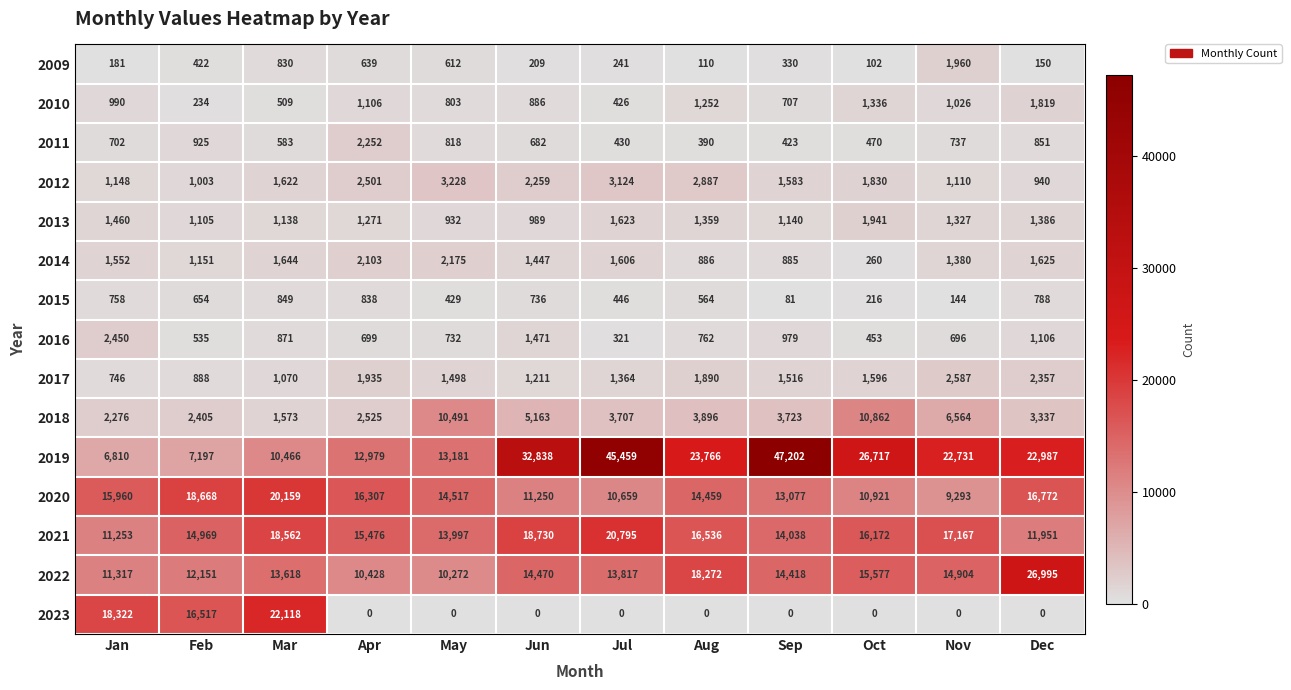

At which category does the chart reach its peak across all series?

Sep